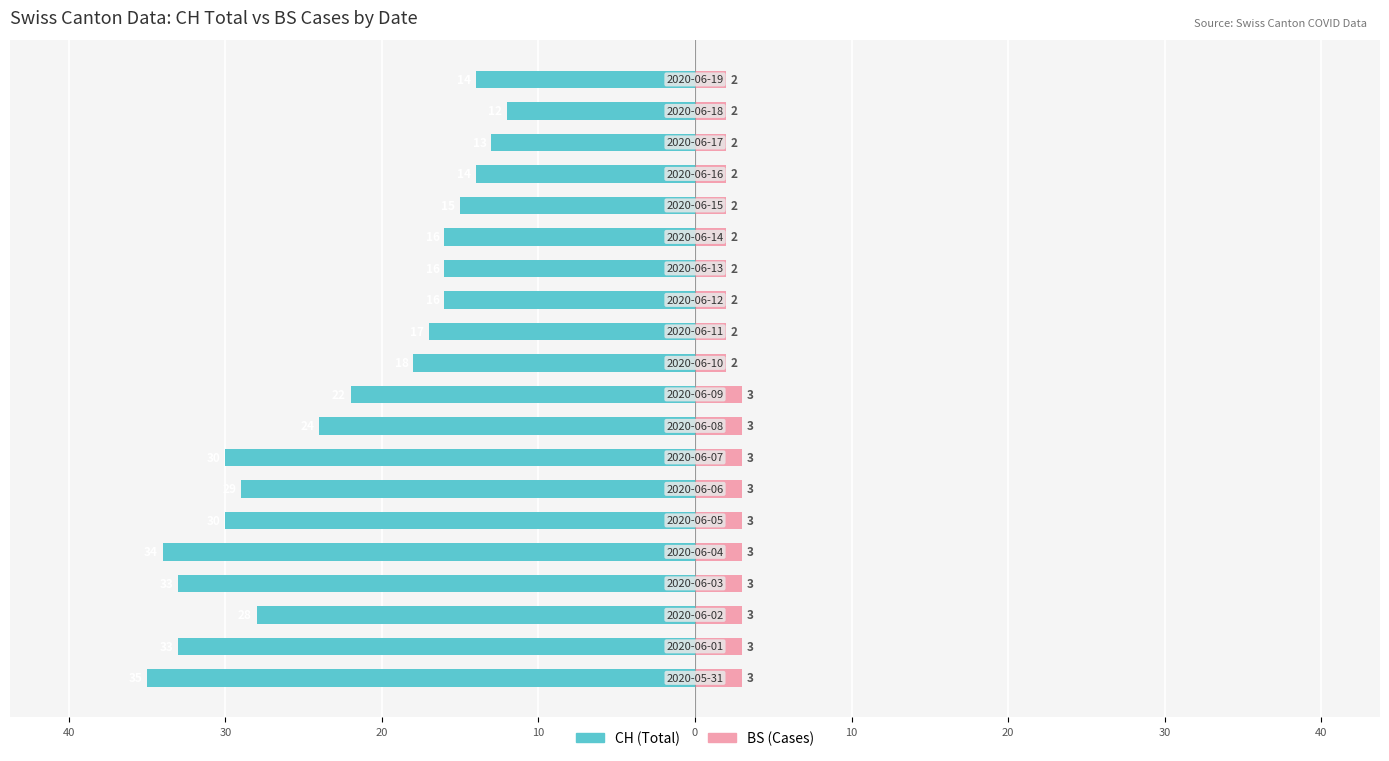

Which series changed the most between 10 and 12?

CH (Total)